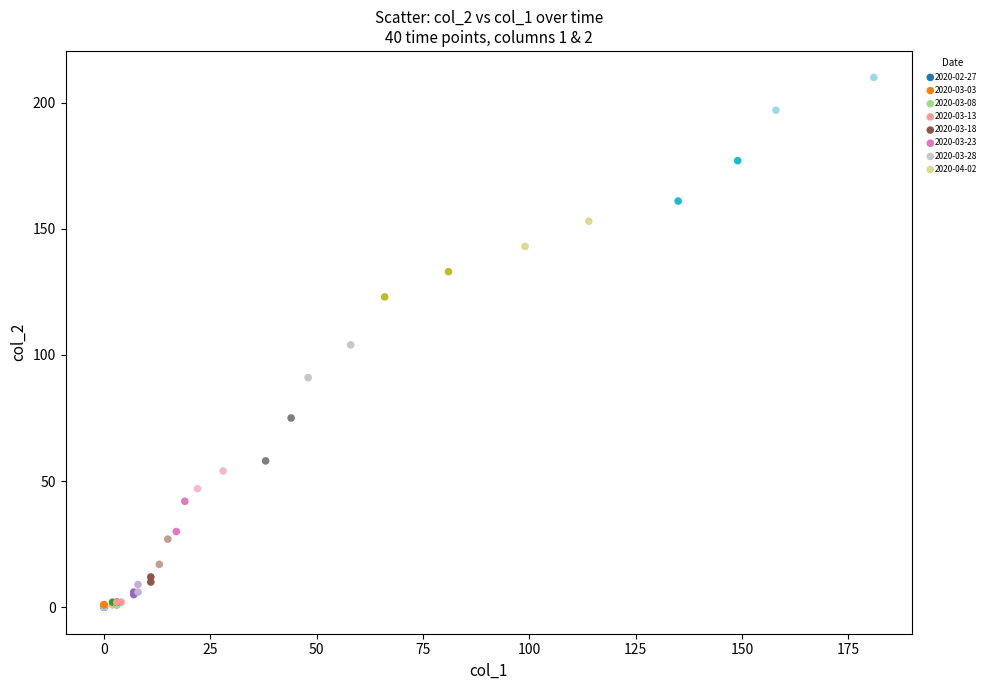

Which series has the widest spread of Y values?

2020-04-02